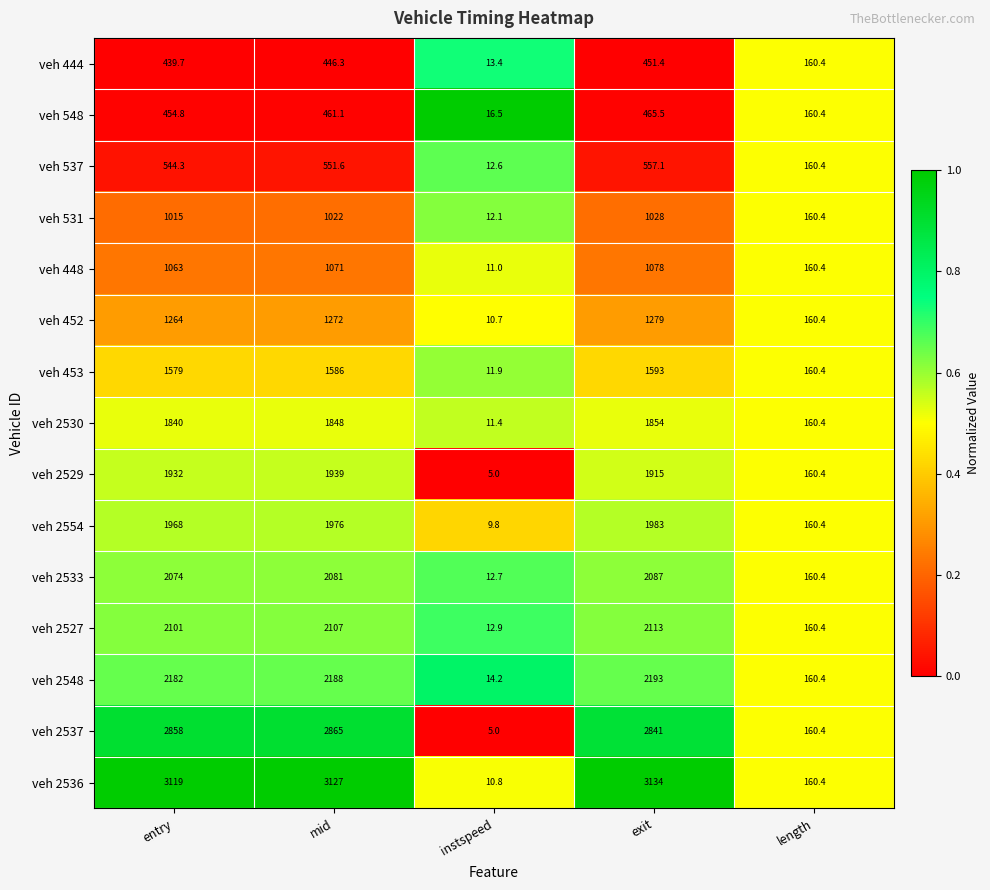

Which series has the largest total across all categories?

veh 2536